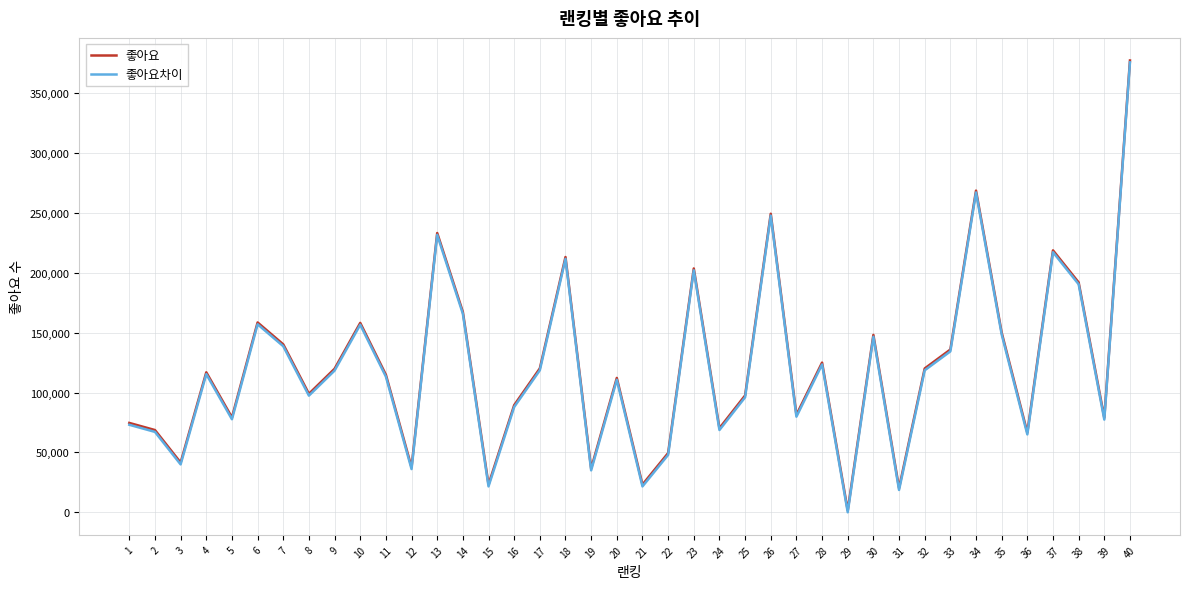

What is the highest value of the 좋아요차이 series?

375848